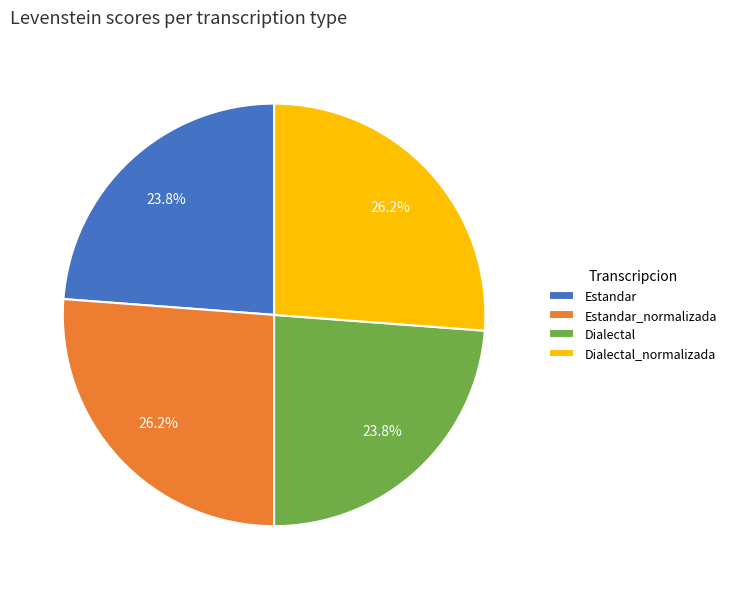

Is there any slice that represents more than half of the pie?

No